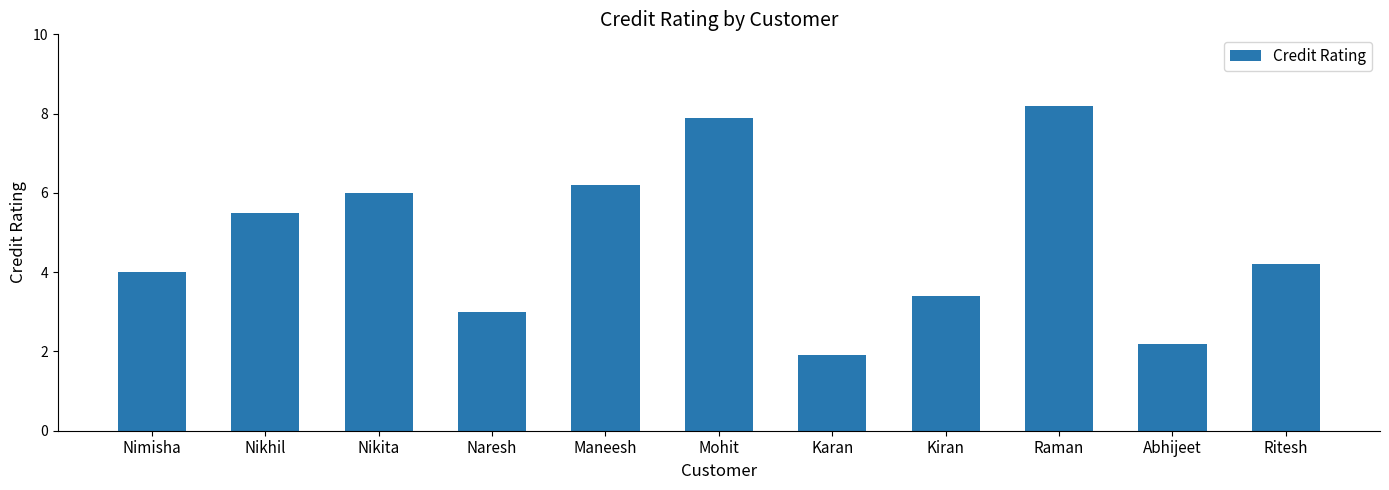

Is it true that the value at Nimisha is 2.5?

False